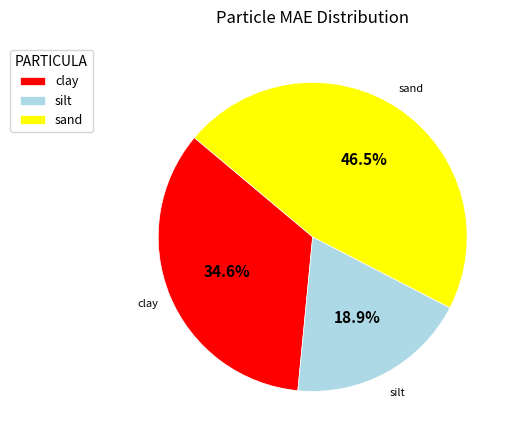

Approximately how many times larger is the value at clay compared to sand?

0.7